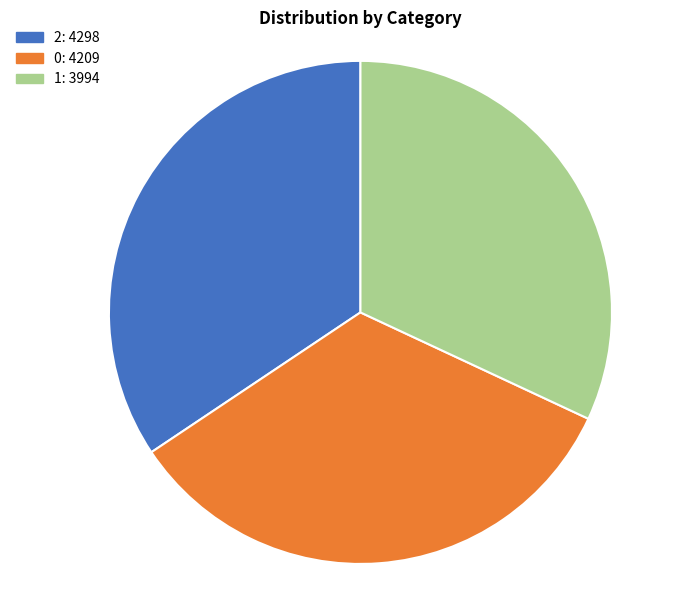

Is the sum of 2 and 0 greater than half?

Yes